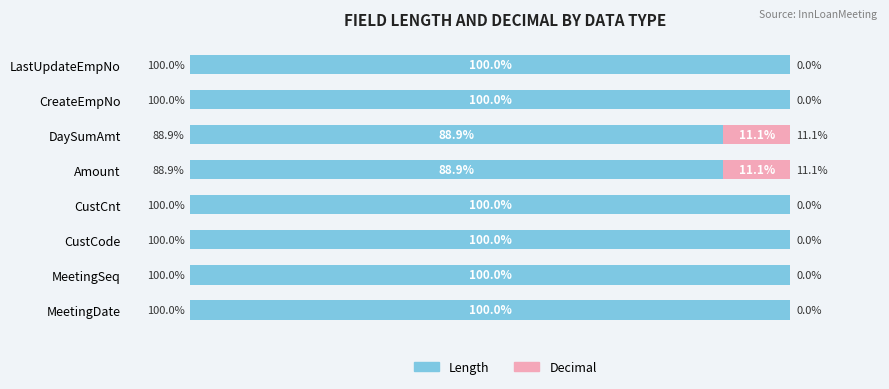

Reading left to right, what are all the values shown in this chart?

Length: 100.0	100.0	100.0	100.0	88.9	88.9	100.0	100.0
Decimal: 0.0	0.0	0.0	0.0	11.1	11.1	0.0	0.0